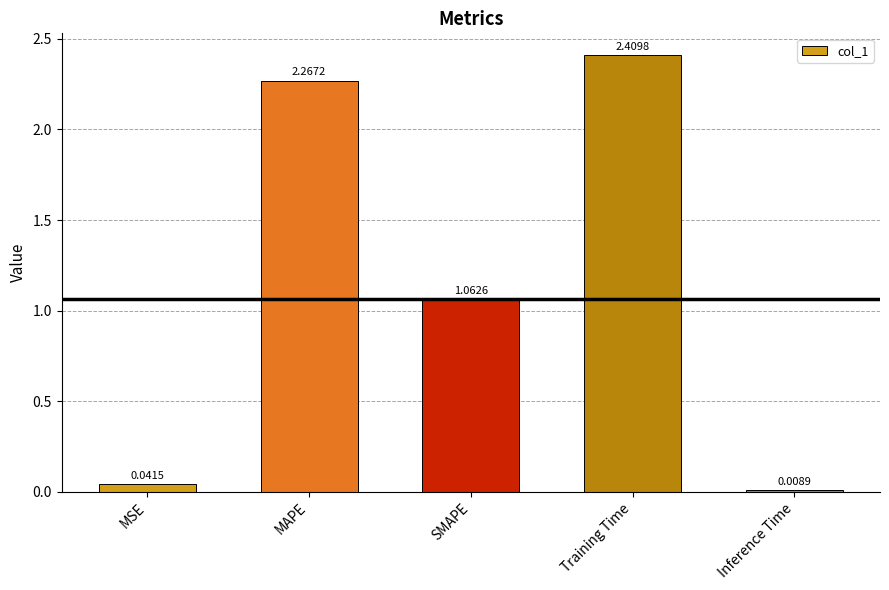

How many values exceed 1?

3